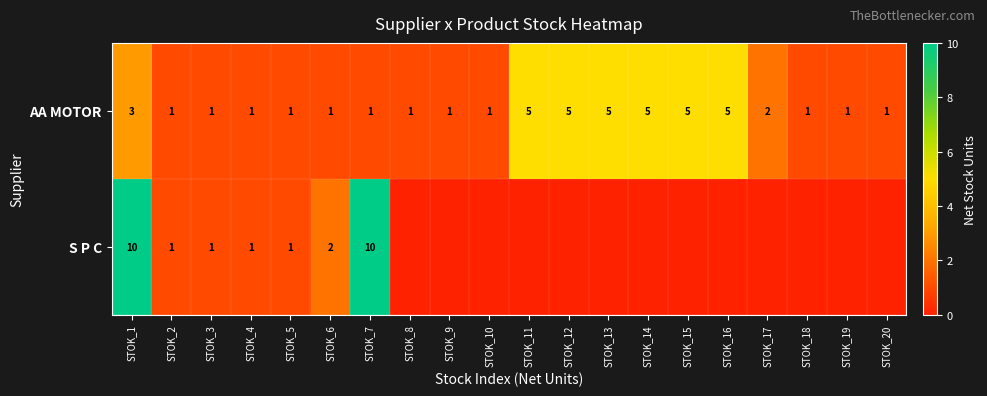

How many values in the AA MOTOR series exceed 1?

8